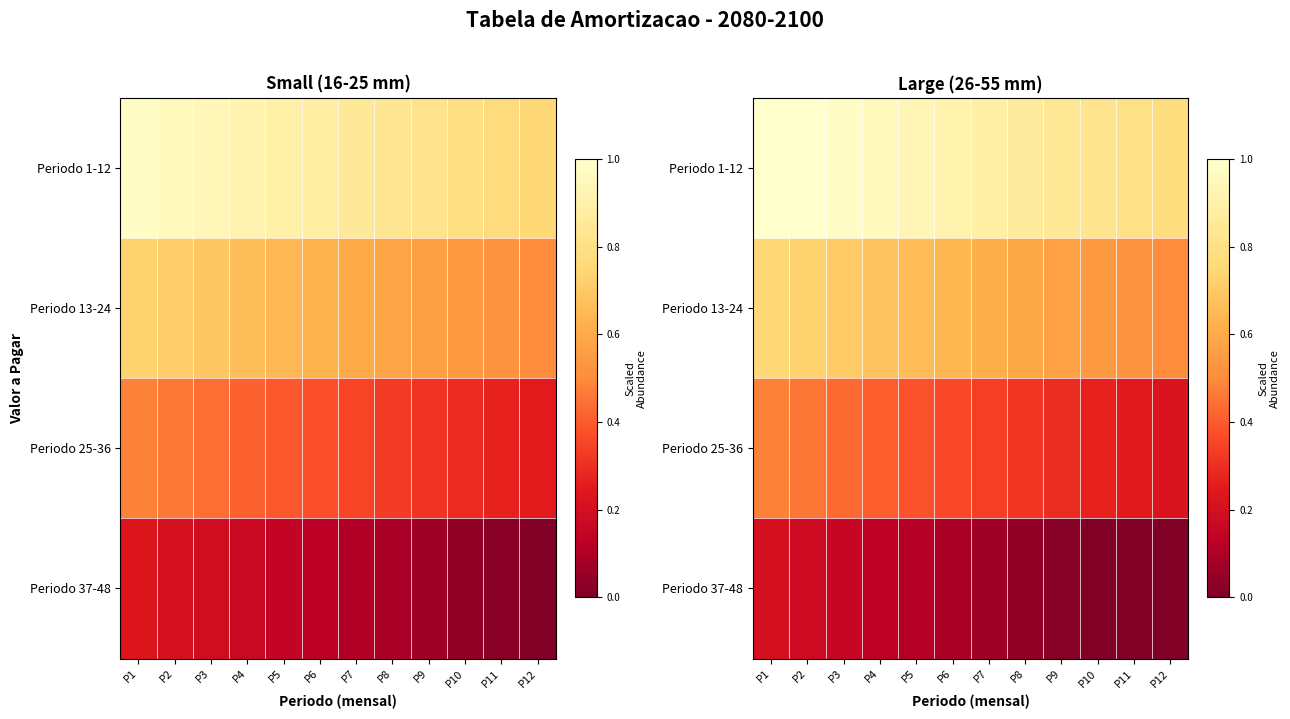

What is the minimum value for Periodo 1-12?

0.8